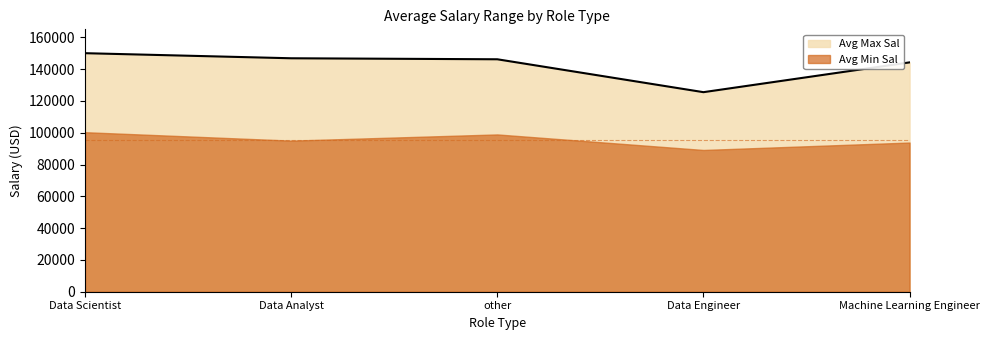

At which category does the data reach its first local valley?

Data Engineer